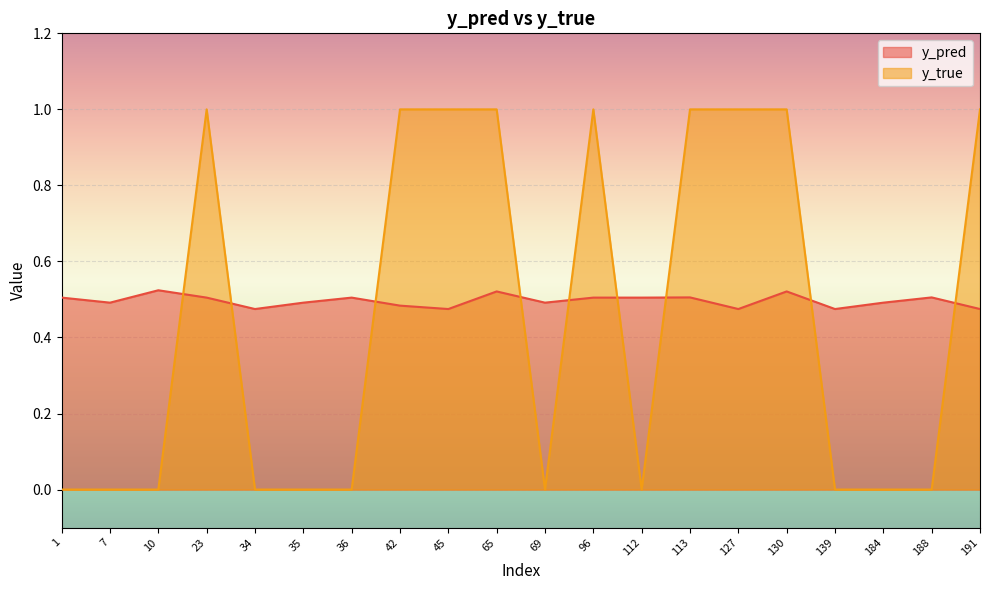

Reading left to right, what are all the values shown in this chart?

y_pred: 0.5	0.5	0.5	0.5	0.5	0.5	0.5	0.5	0.5	0.5	0.5	0.5	0.5	0.5	0.5	0.5	0.5	0.5	0.5	0.5
y_true: 0.0	0.0	0.0	1.0	0.0	0.0	0.0	1.0	1.0	1.0	0.0	1.0	0.0	1.0	1.0	1.0	0.0	0.0	0.0	1.0